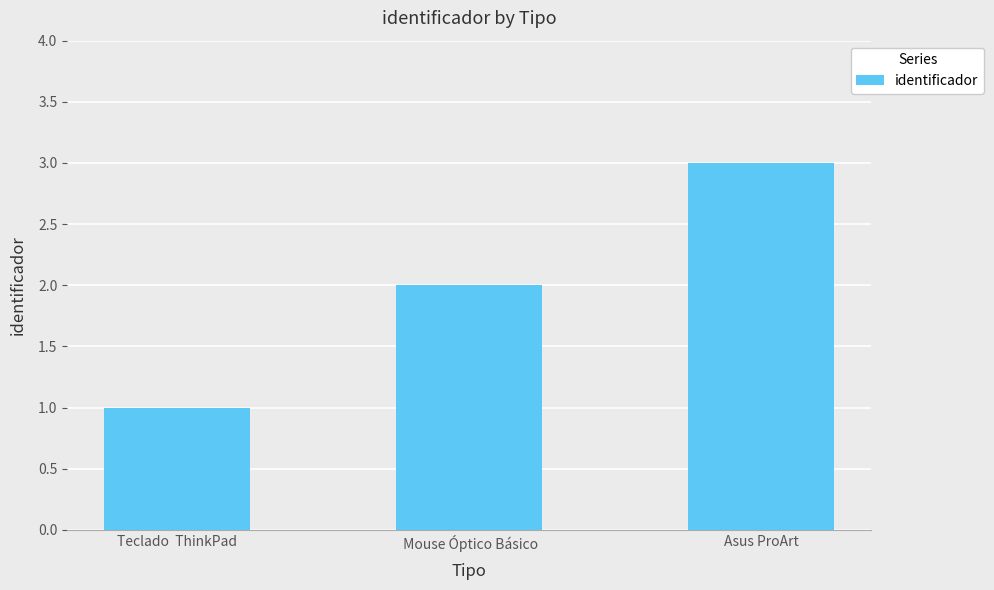

The chart shows a value of 0 at Teclado  ThinkPad. True or false?

False